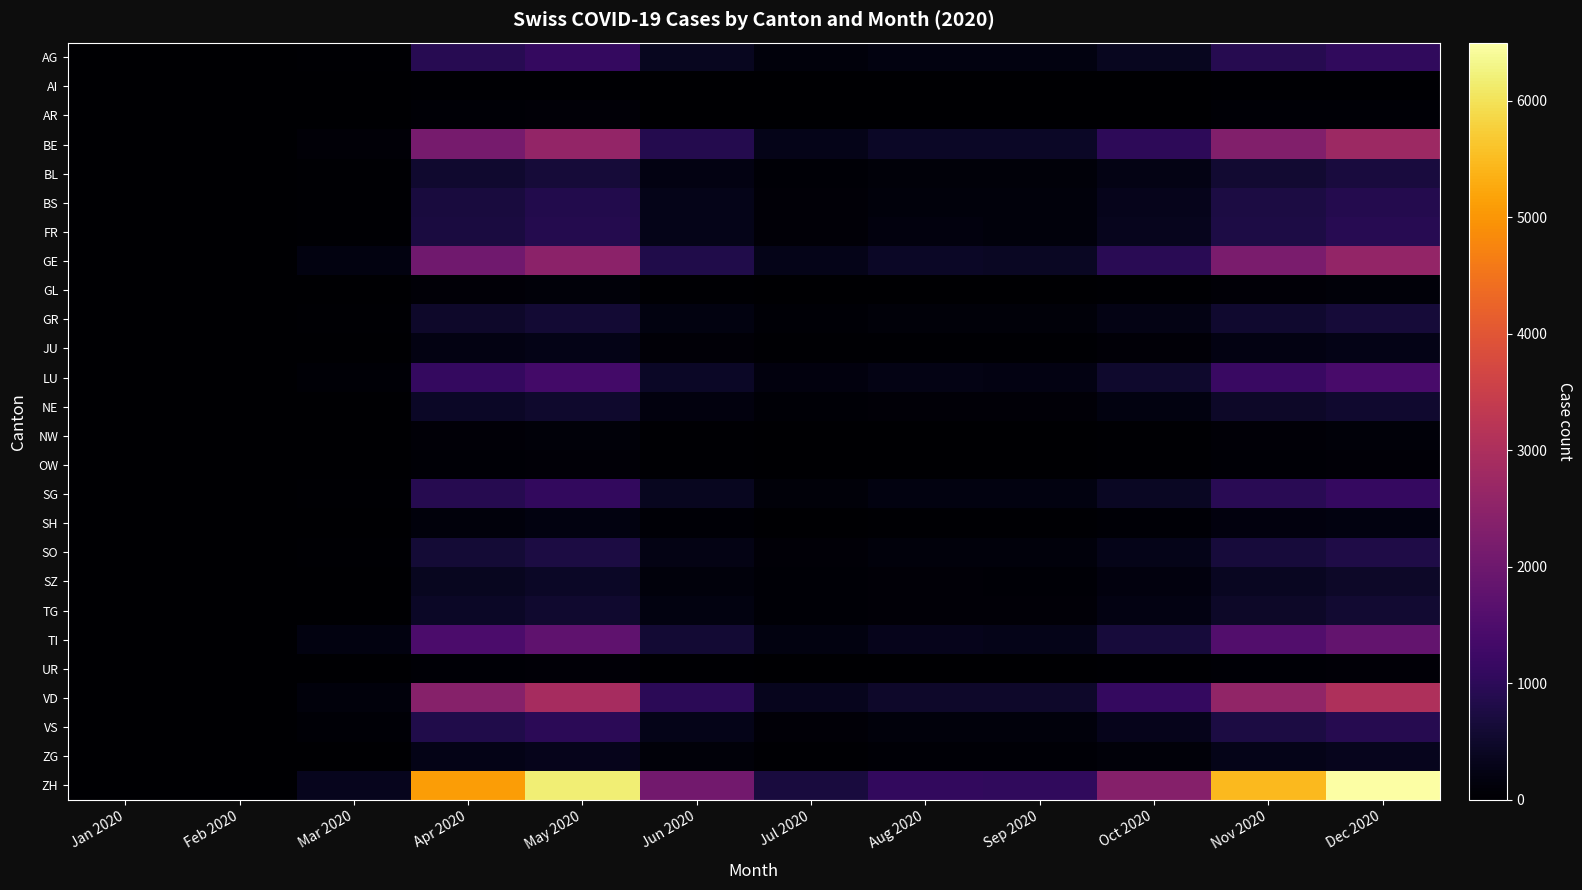

Which series has the largest range (max minus min)?

ZH